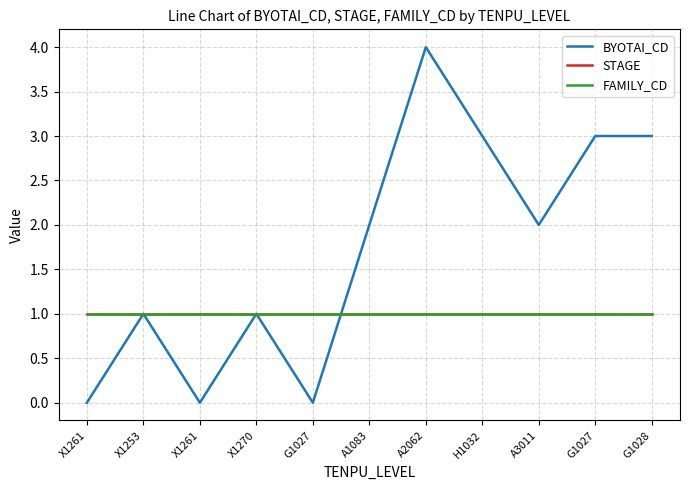

Reading left to right, what are all the values shown in this chart?

BYOTAI_CD: X1261=0	X1253=1	X1261=0	X1270=1	G1027=0	A1083=2	A2062=4	H1032=3	A3011=2	G1027=3	G1028=3
STAGE: X1261=1	X1253=1	X1261=1	X1270=1	G1027=1	A1083=1	A2062=1	H1032=1	A3011=1	G1027=1	G1028=1
FAMILY_CD: X1261=1	X1253=1	X1261=1	X1270=1	G1027=1	A1083=1	A2062=1	H1032=1	A3011=1	G1027=1	G1028=1